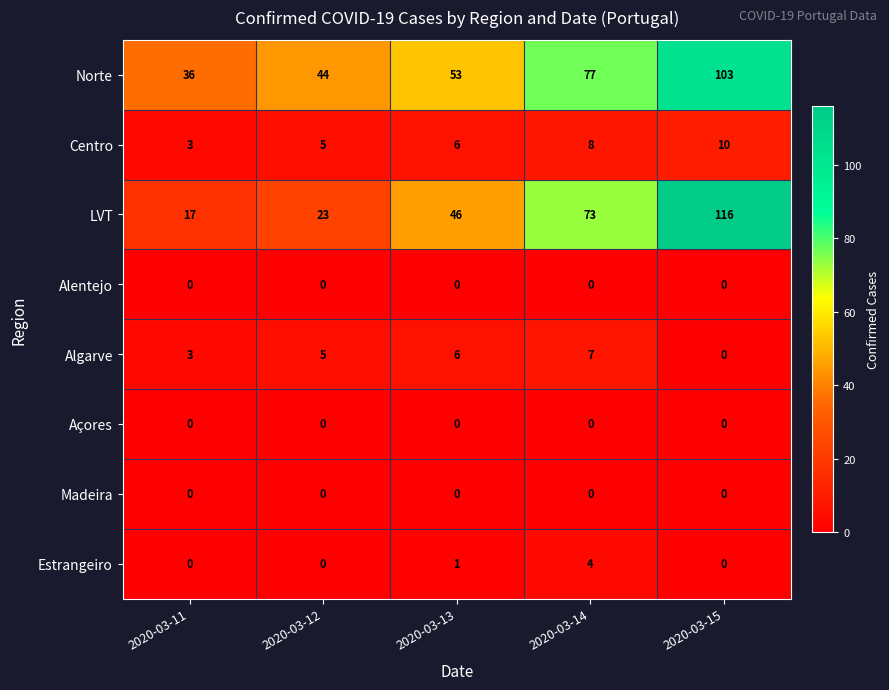

At which label does Norte reach its peak?

2020-03-15